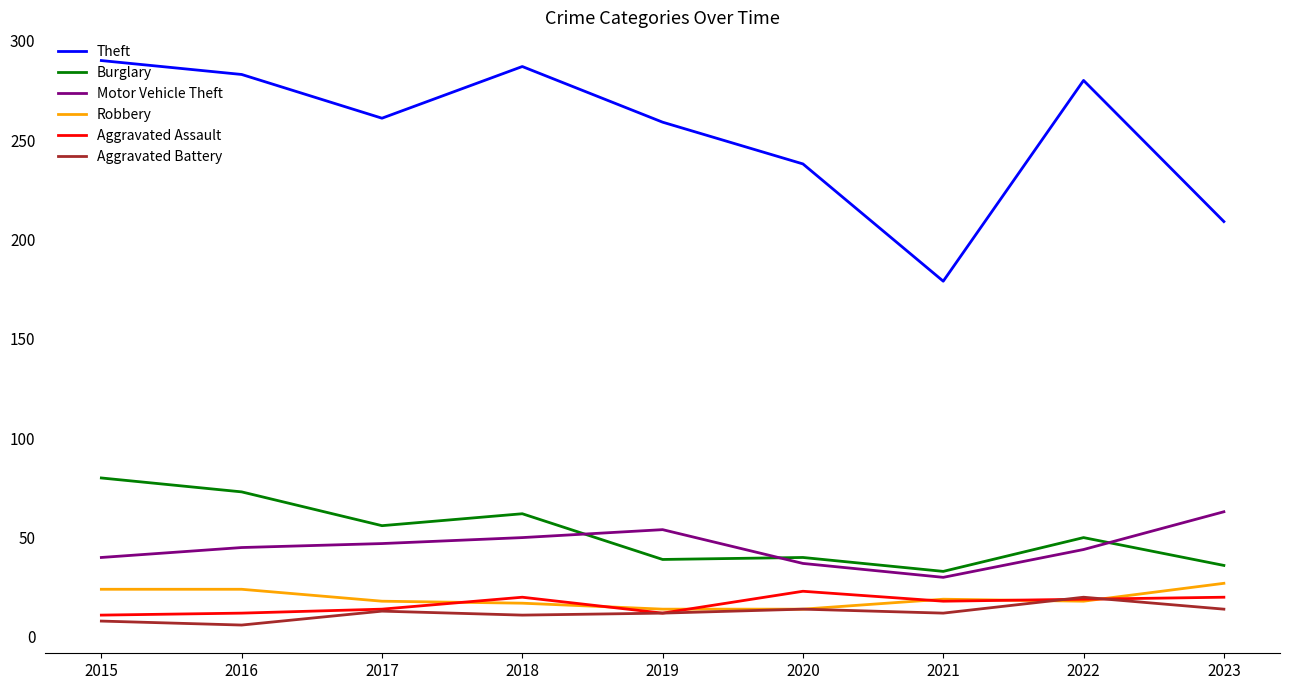

What is the minimum value for Aggravated Assault?

11